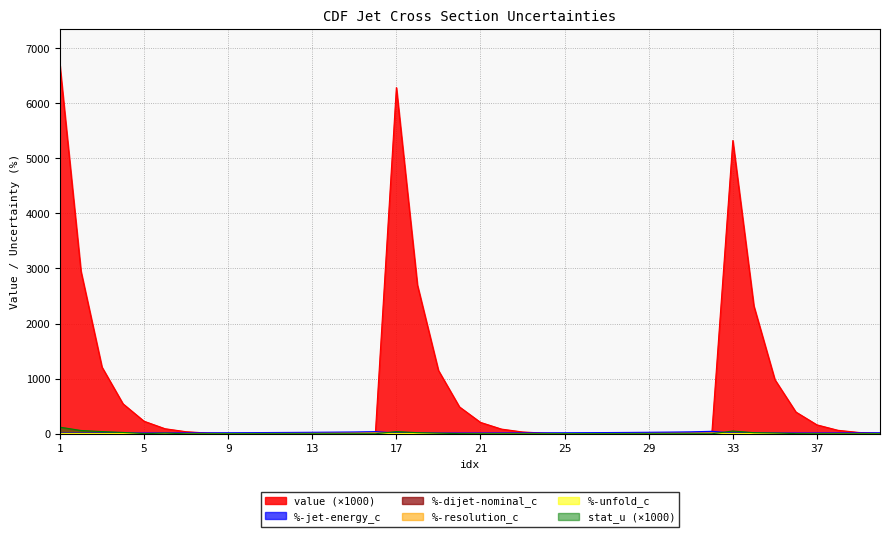

True or false: value has more than 2 interior local peaks.

False